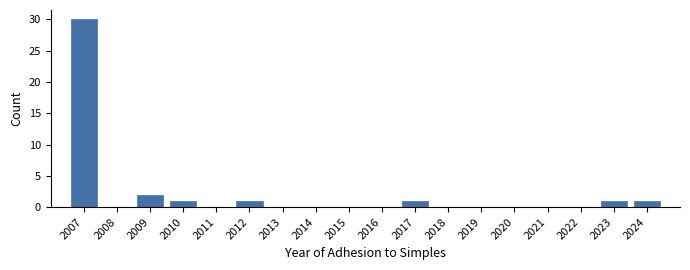

Reading left to right, transcribe all the data shown in this chart.

2007=30	2008=0	2009=2	2010=1	2011=0	2012=1	2013=0	2014=0	2015=0	2016=0	2017=1	2018=0	2019=0	2020=0	2021=0	2022=0	2023=1	2024=1